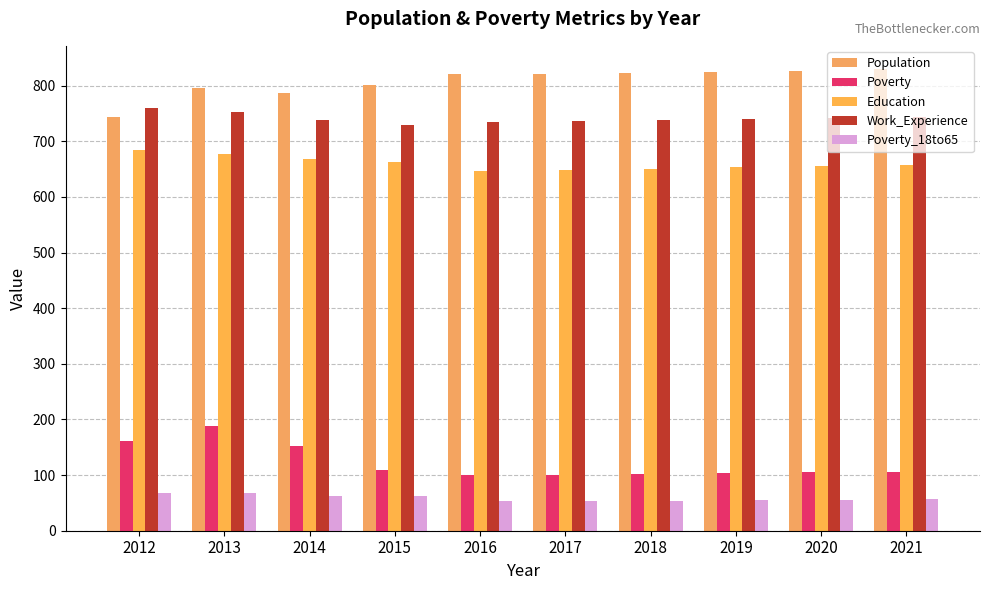

The value of Poverty at 2017 is 101. True or false?

True